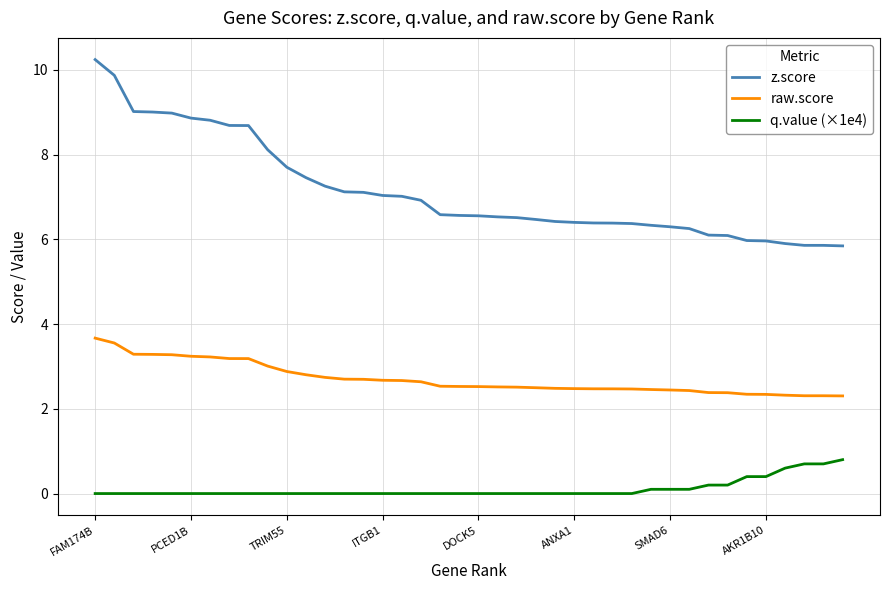

True or false: q.value (×1e4) and raw.score intersect in this chart.

False